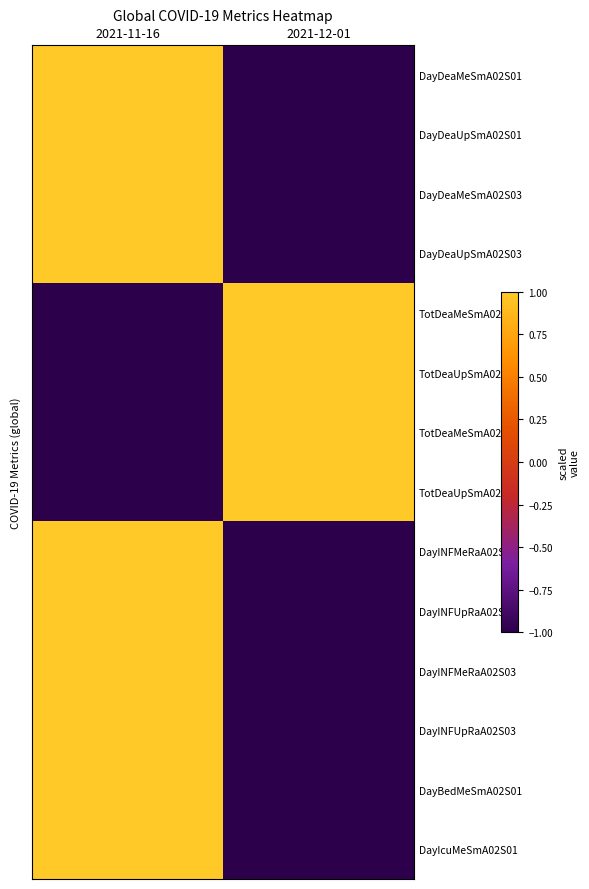

Reading left to right, what are all the values shown in this chart?

DayDeaMeSmA02S01: 2021-11-16=1	2021-12-01=-1
DayDeaUpSmA02S01: 2021-11-16=1	2021-12-01=-1
DayDeaMeSmA02S03: 2021-11-16=1	2021-12-01=-1
DayDeaUpSmA02S03: 2021-11-16=1	2021-12-01=-1
TotDeaMeSmA02S01: 2021-11-16=-1	2021-12-01=1
TotDeaUpSmA02S01: 2021-11-16=-1	2021-12-01=1
TotDeaMeSmA02S03: 2021-11-16=-1	2021-12-01=1
TotDeaUpSmA02S03: 2021-11-16=-1	2021-12-01=1
DayINFMeRaA02S01: 2021-11-16=1	2021-12-01=-1
DayINFUpRaA02S01: 2021-11-16=1	2021-12-01=-1
DayINFMeRaA02S03: 2021-11-16=1	2021-12-01=-1
DayINFUpRaA02S03: 2021-11-16=1	2021-12-01=-1
DayBedMeSmA02S01: 2021-11-16=1	2021-12-01=-1
DayIcuMeSmA02S01: 2021-11-16=1	2021-12-01=-1